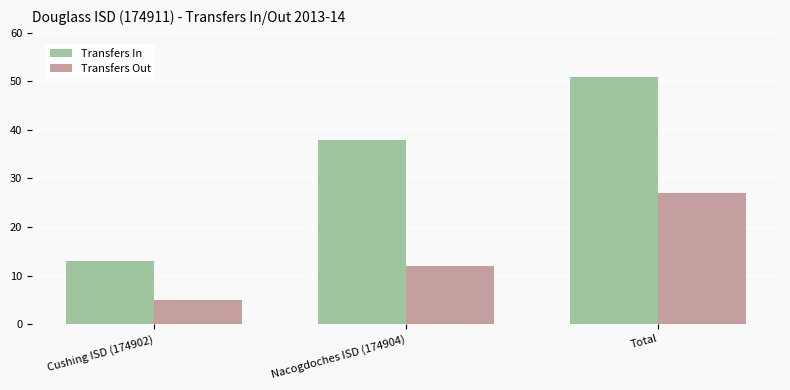

At which label does Transfers In reach its peak?

Total